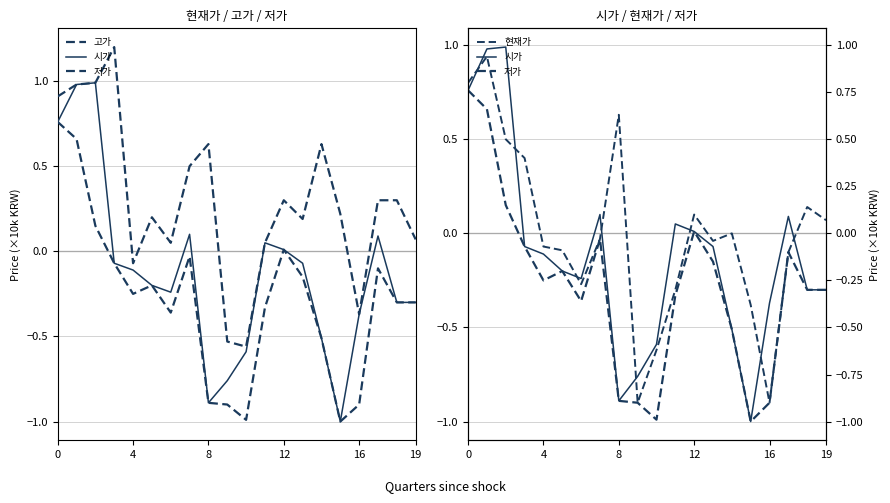

What is the difference between the maximum and minimum values in the 고가 series?

1.8